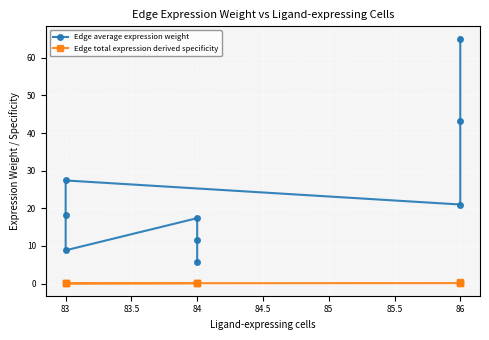

What is the value of the Edge total expression derived specificity point at the 9th from the left?

0.3